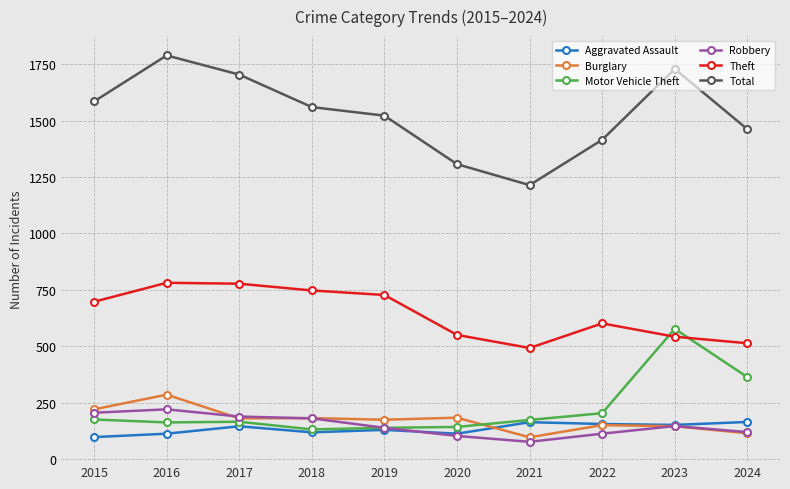

How many lines are shown in the chart?

6